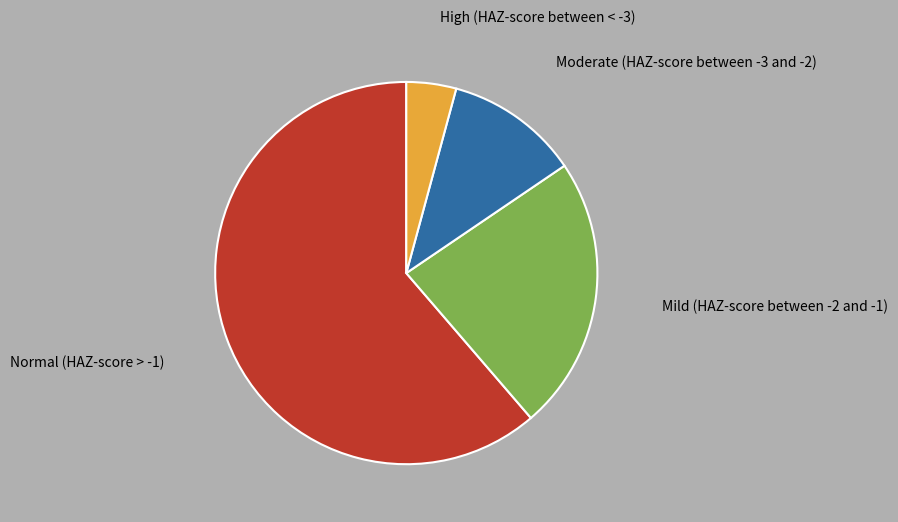

Does any single category account for the majority?

Yes